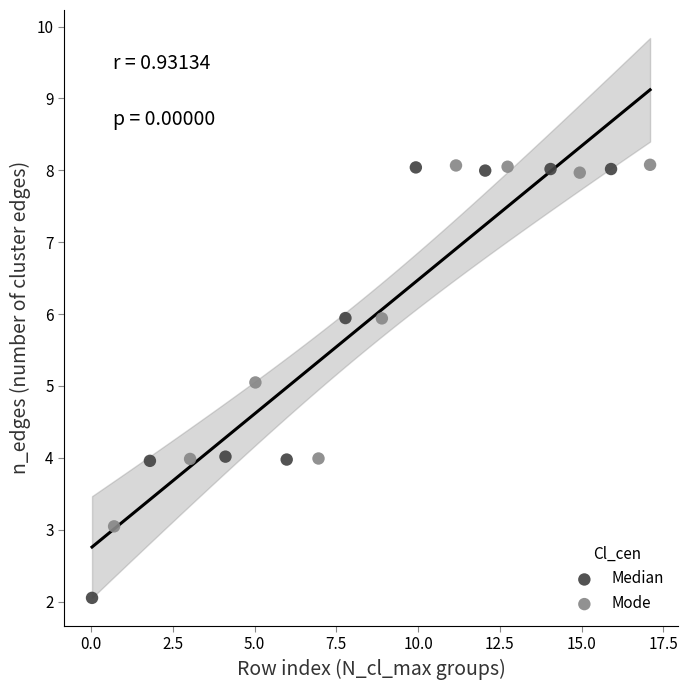

Which series has the largest Y range (max minus min)?

Median